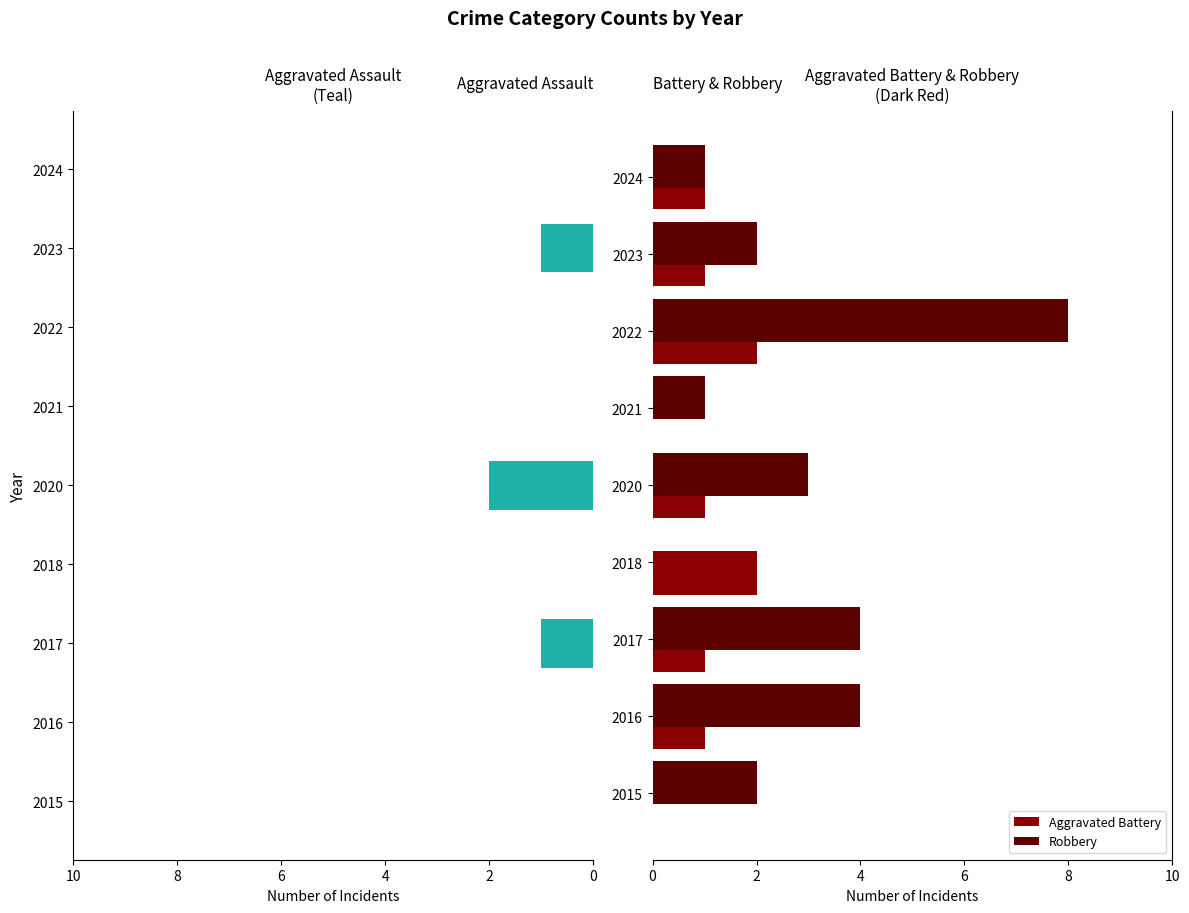

How many Aggravated Assault values are between 0 and 1?

8